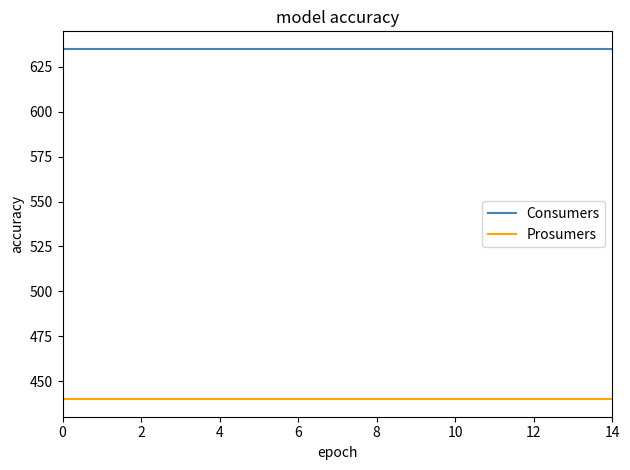

Which series has the largest total across all categories?

Consumers